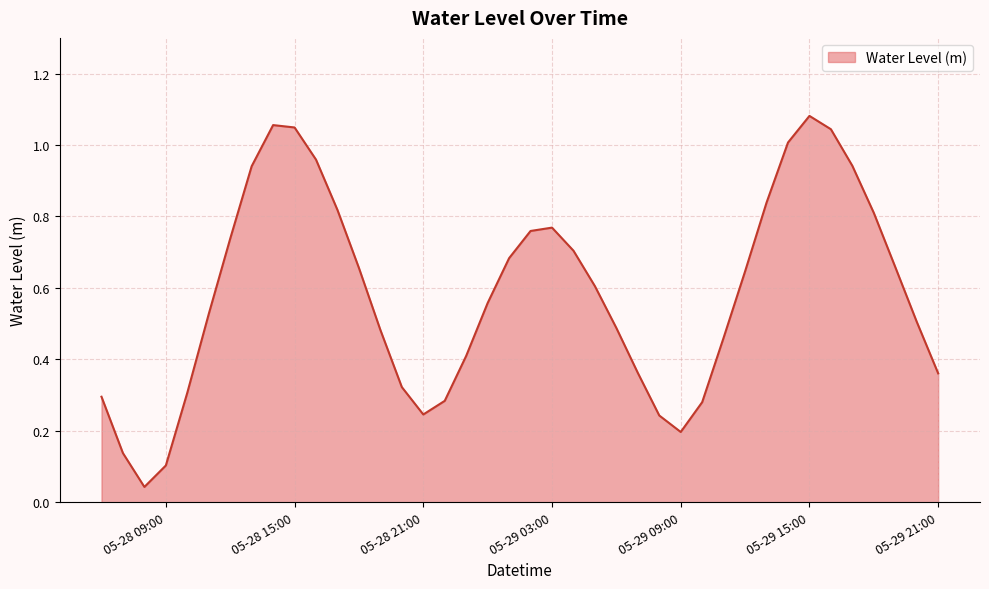

True or false: the data has more than 2 interior local peaks.

True